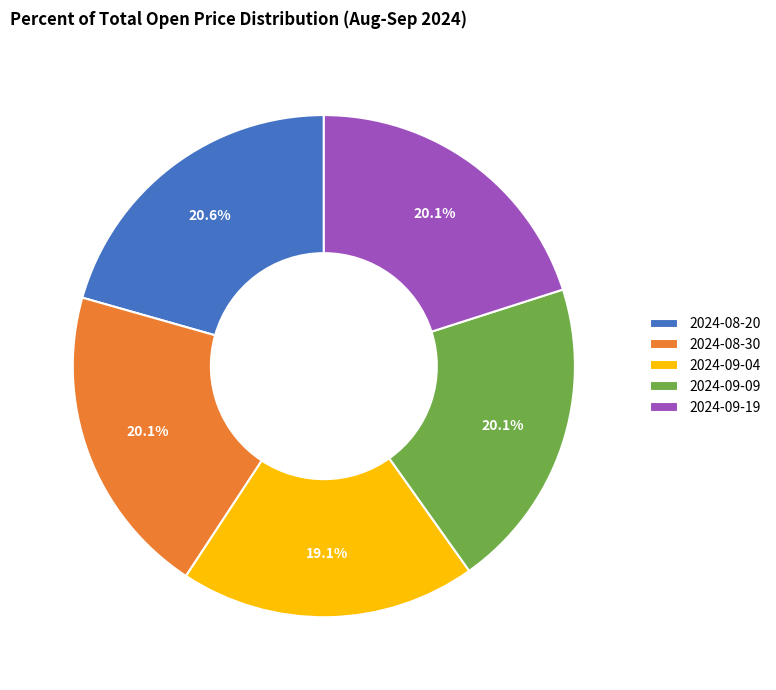

Count the number of slices in the pie.

5